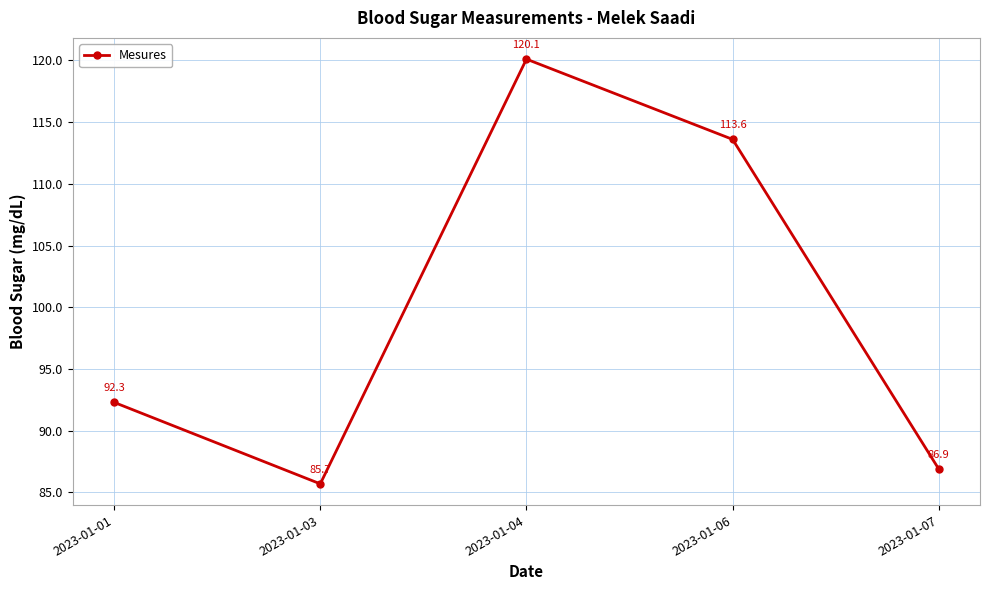

Rank the categories by value from lowest to highest.

2023-01-03, 2023-01-07, 2023-01-01, 2023-01-06, 2023-01-04